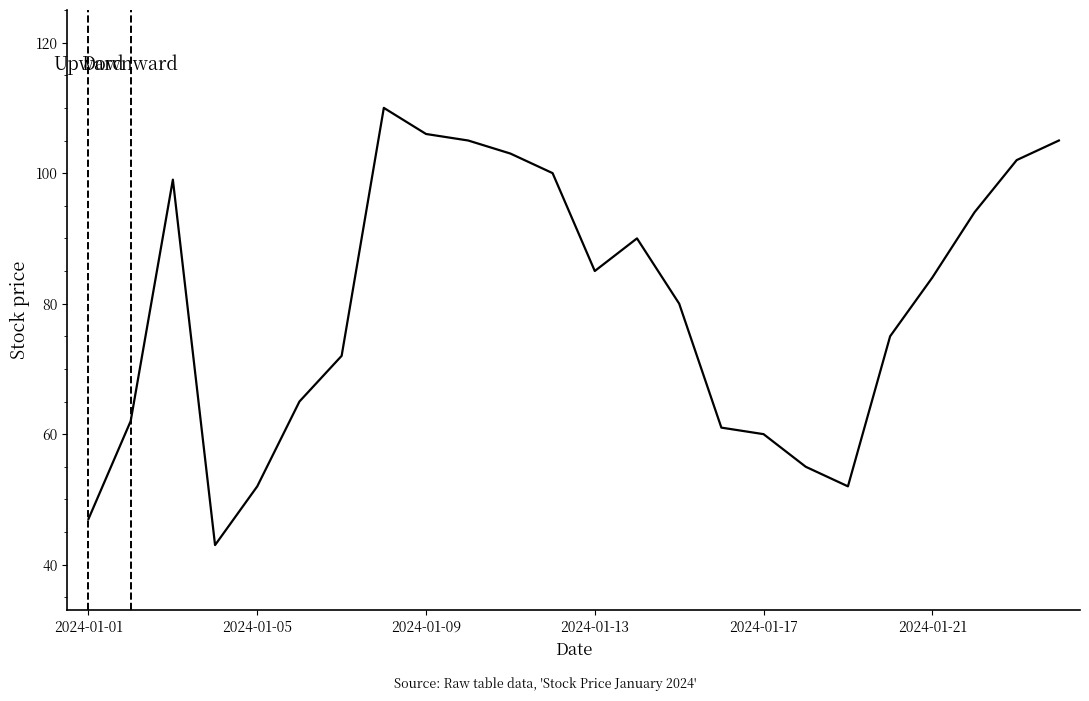

How many interior local peaks (higher than both neighbors) does the data have?

3